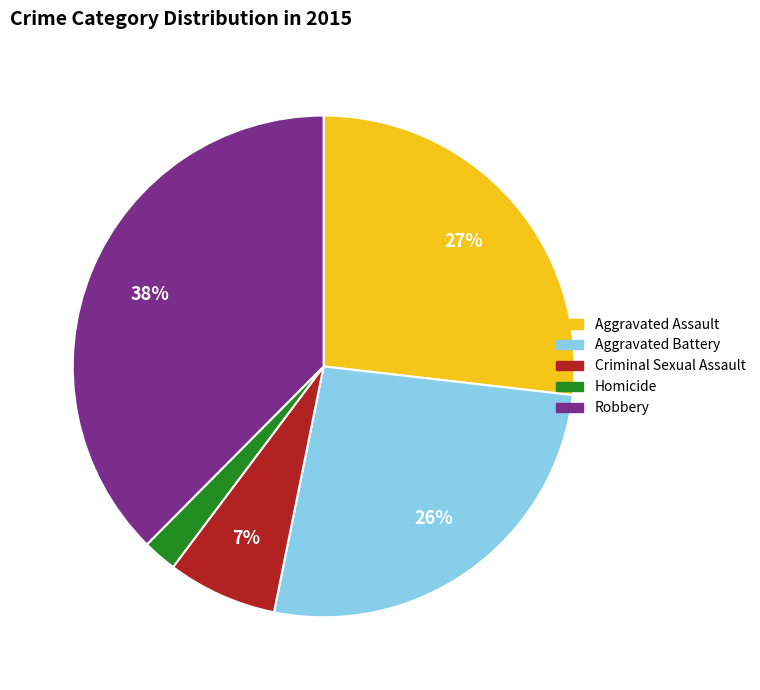

To the nearest percent, what percentage of the pie is Aggravated Assault?

27%